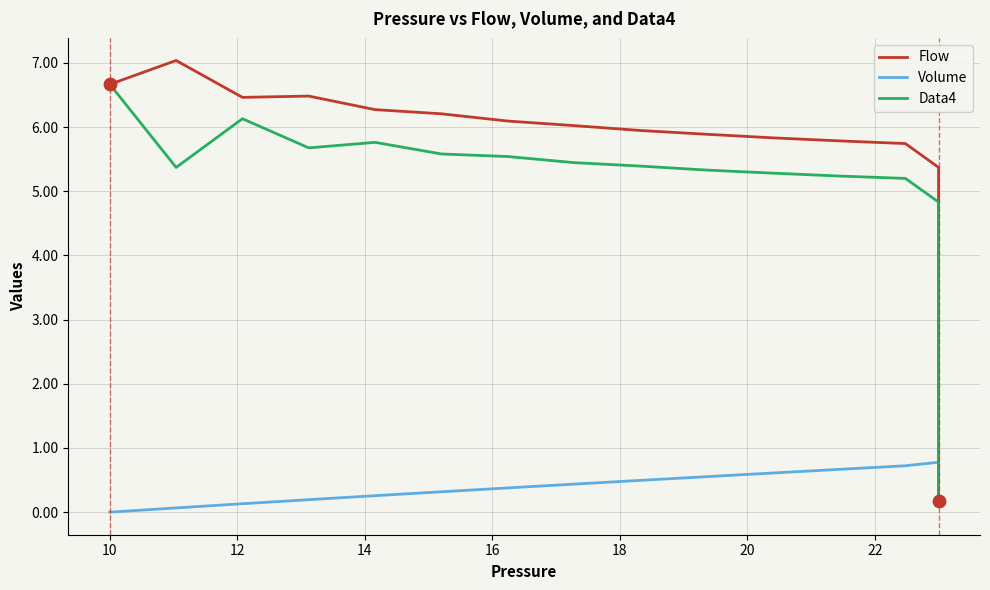

Is the value of Flow at 12 greater than the value of Volume at 27?

Yes